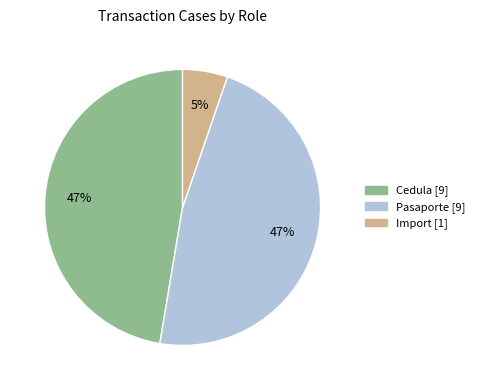

What is the ratio of the value at Cedula to the value at Pasaporte?

1.0